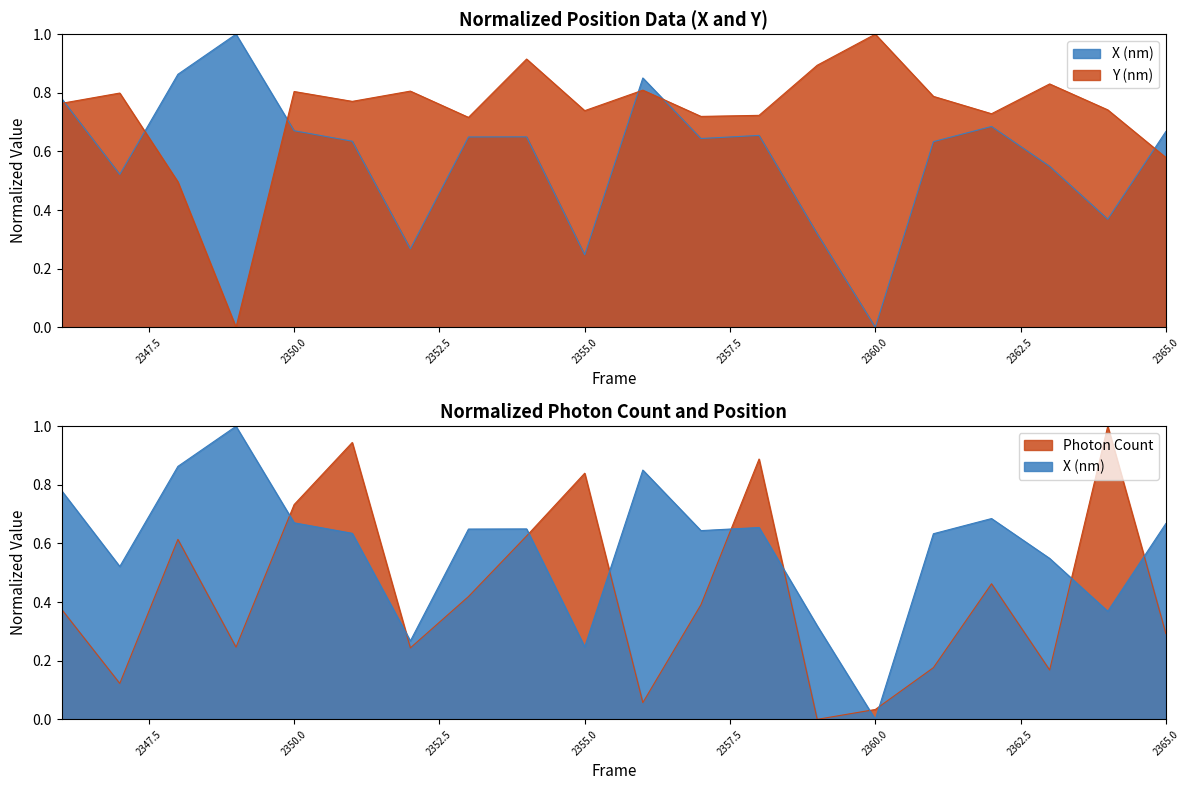

Reading right to left, what are all the values shown in this chart?

X (nm): 0.7	0.4	0.5	0.7	0.6	0.0	0.3	0.7	0.6	0.9	0.2	0.6	0.6	0.3	0.6	0.7	1.0	0.9	0.5	0.8
Y (nm): 0.6	0.7	0.8	0.7	0.8	1.0	0.9	0.7	0.7	0.8	0.7	0.9	0.7	0.8	0.8	0.8	0.0	0.5	0.8	0.8
Photon Count: 0.3	1.0	0.2	0.5	0.2	0.0	0.0	0.9	0.4	0.1	0.8	0.6	0.4	0.2	0.9	0.7	0.2	0.6	0.1	0.4